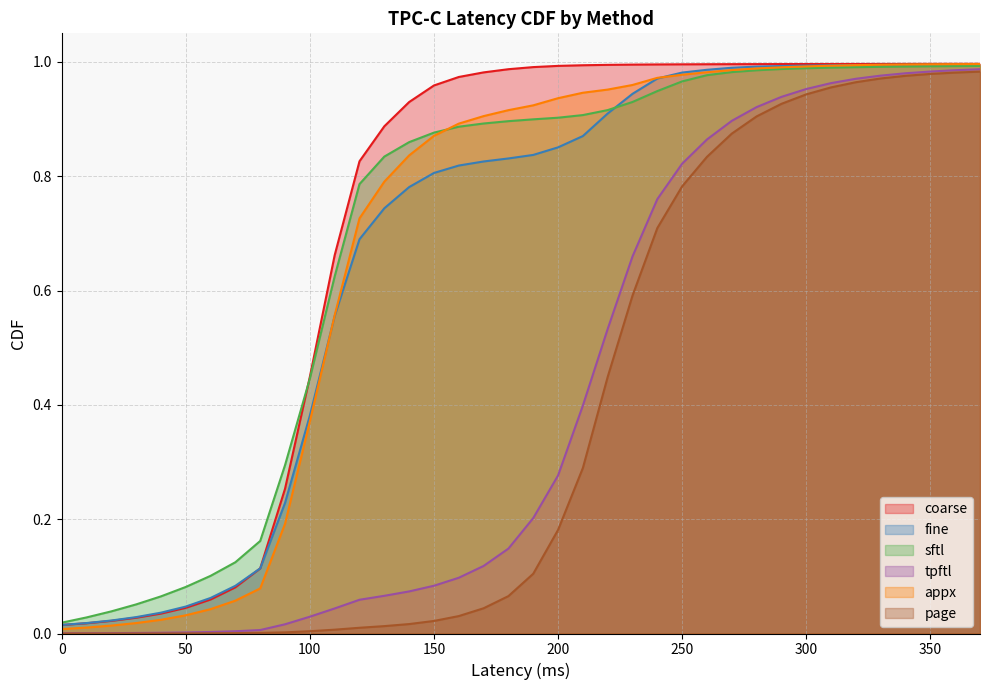

True or false: sftl has more than 1 points higher than both neighbors.

False